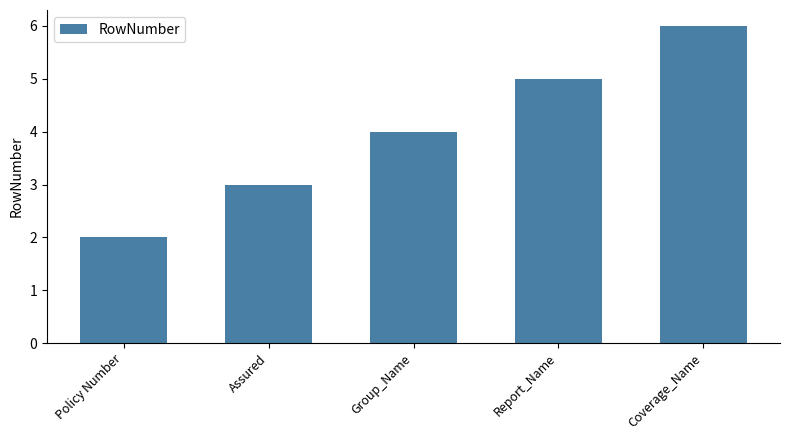

What is the difference between the values at Report_Name and Group_Name?

1